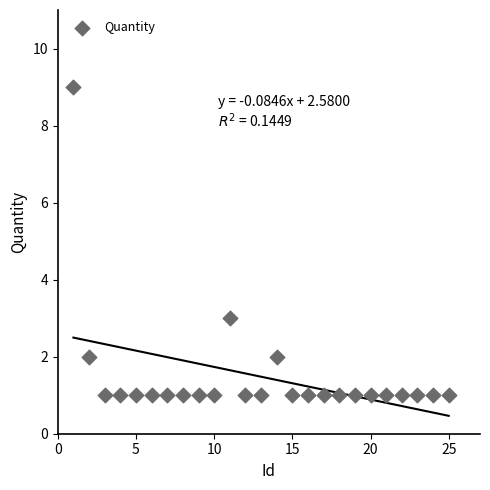

What is the range of X values (max minus min)?

24